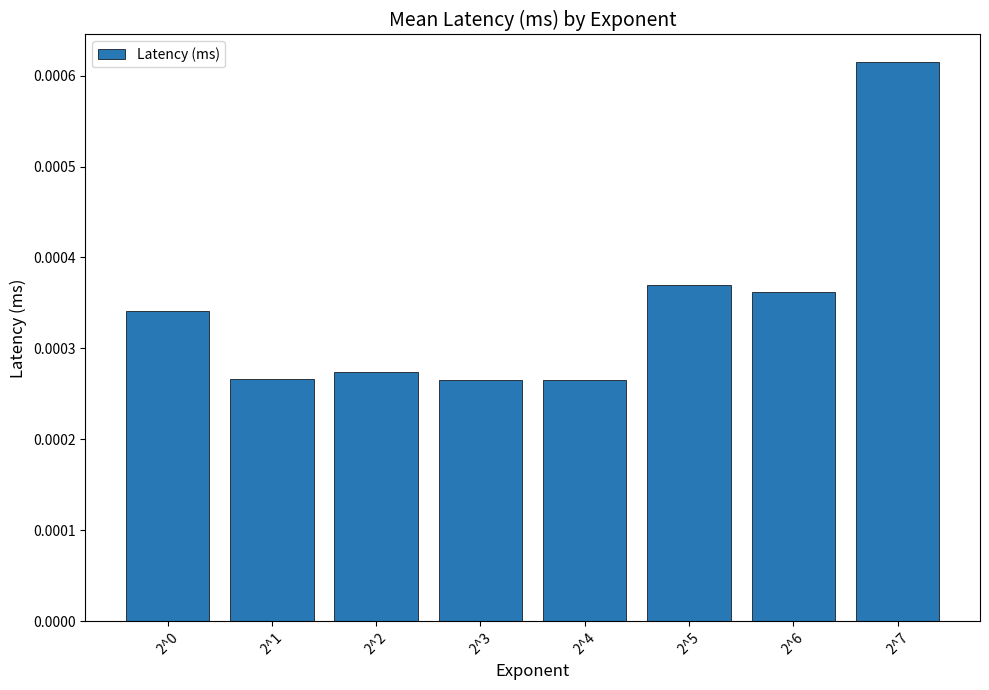

Between 2^4 and 2^7, which is larger?

2^7